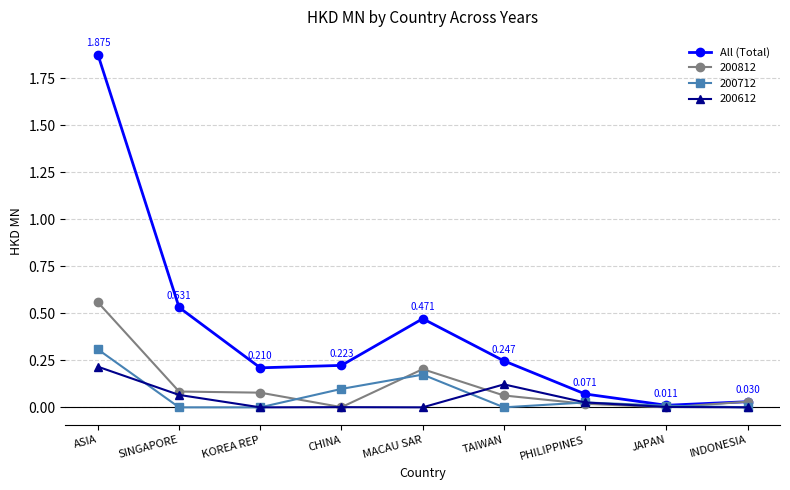

Which series has the largest total across all categories?

All (Total)